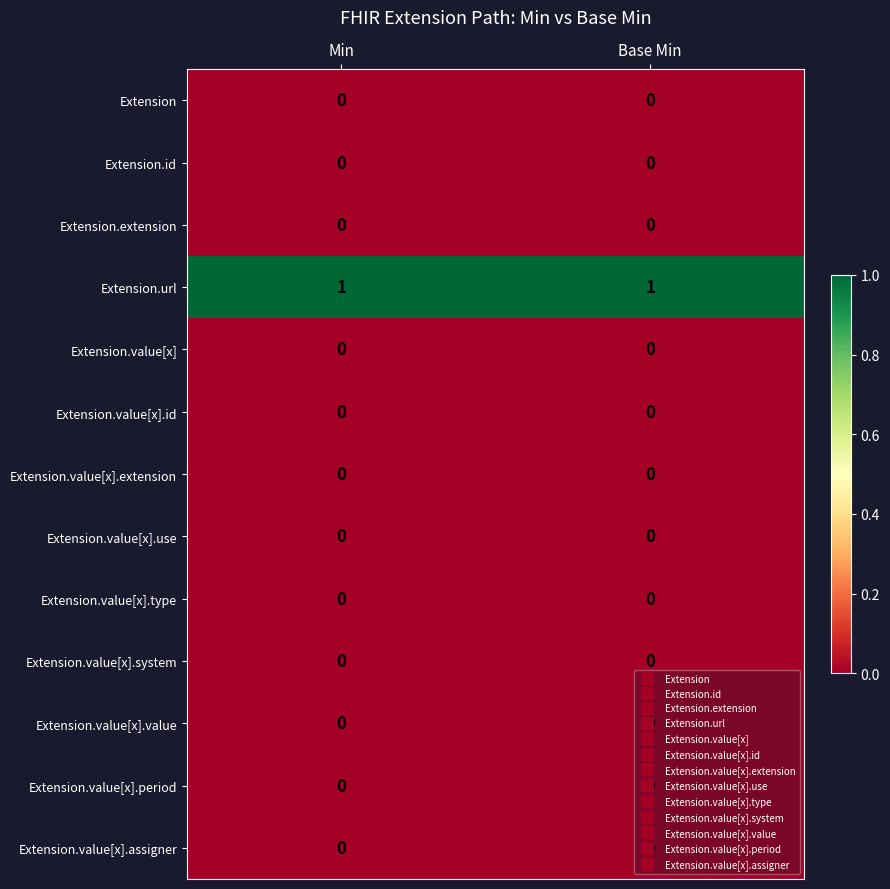

How many distinct data groups are displayed?

13